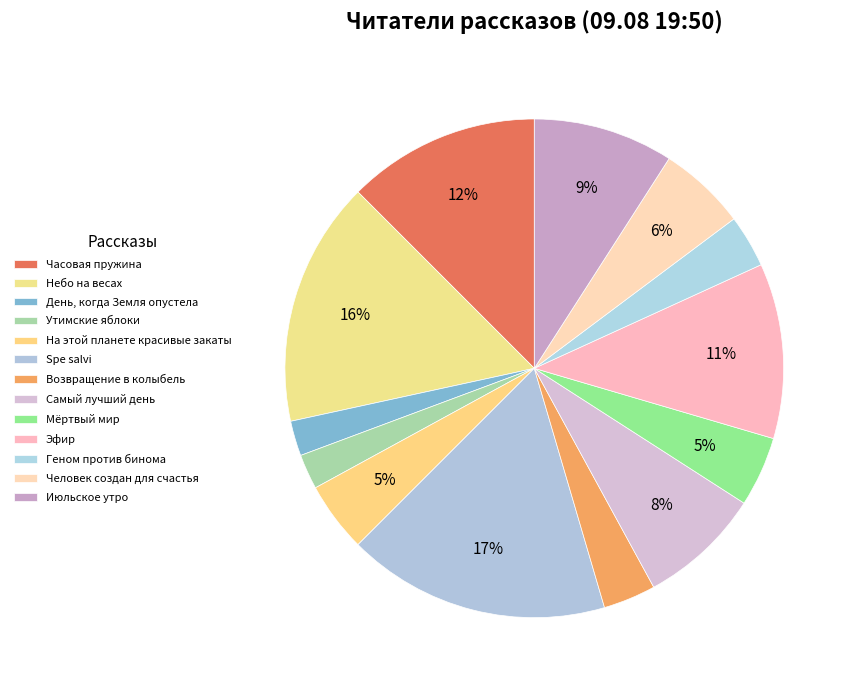

What percentage is the Мёртвый мир slice, to the nearest percent?

5%